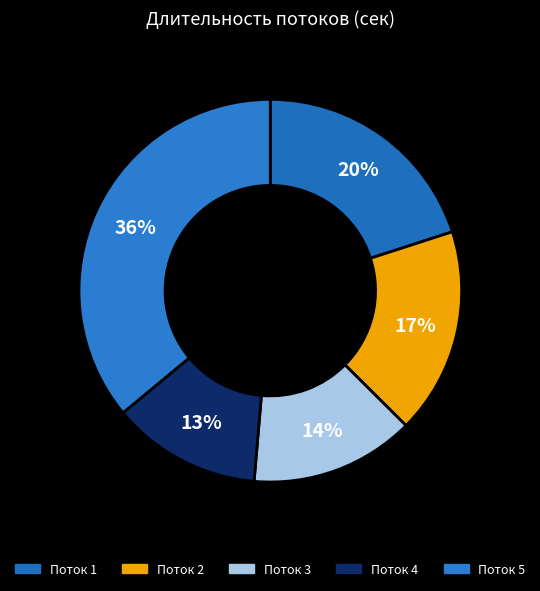

True or false: Поток 1 accounts for 11% of the total.

False